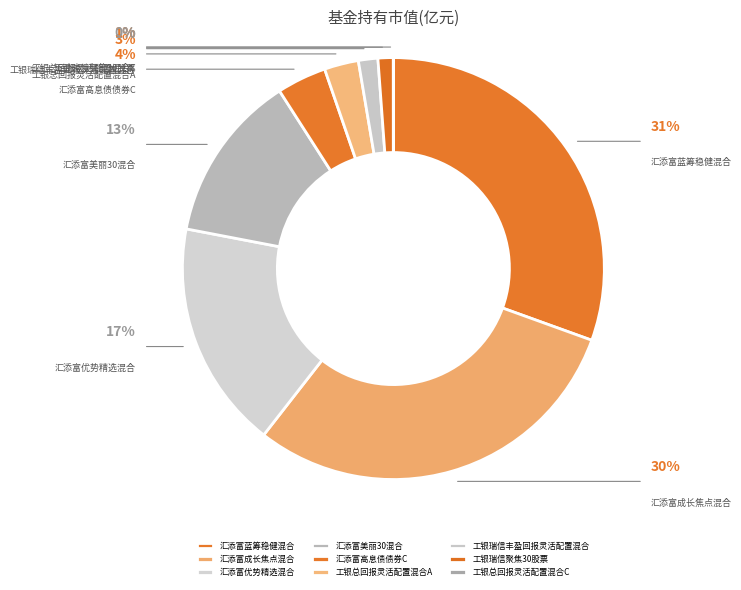

To the nearest percent, what portion does 工银瑞信丰盈回报灵活配置混合 represent?

1%